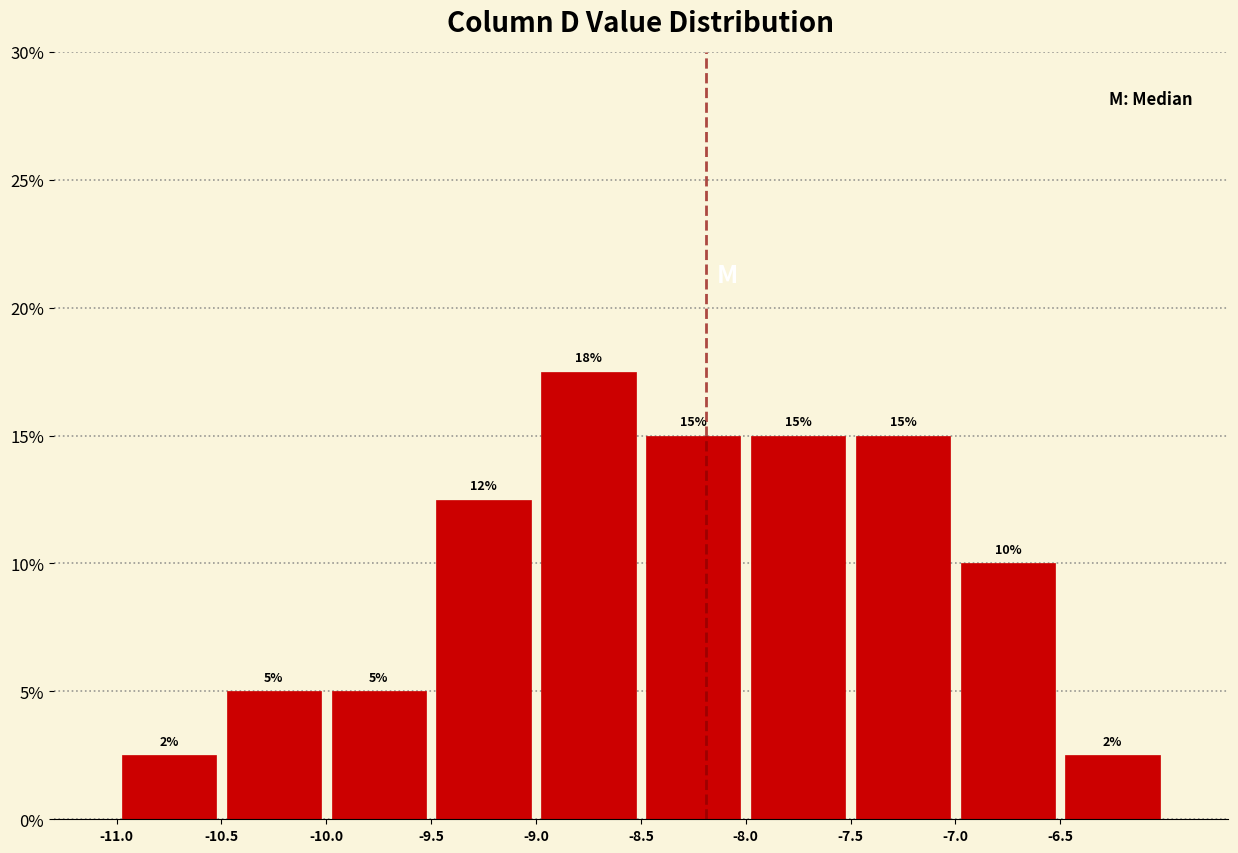

Over which range of the x-axis is the bar tallest?

-9.0 to -8.5